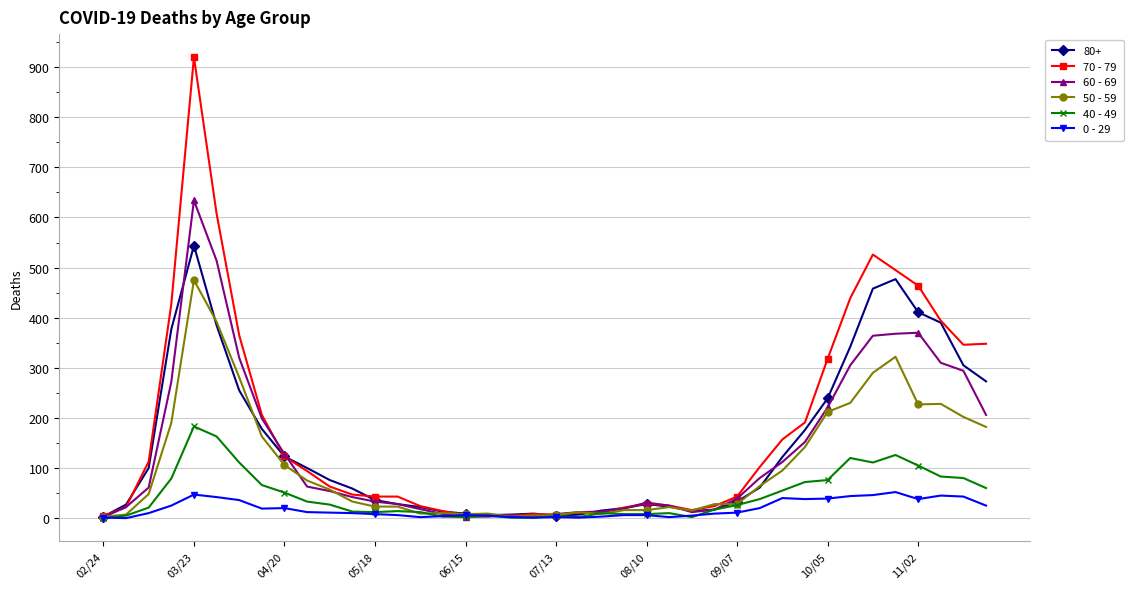

Which series has the widest spread of values?

70 - 79